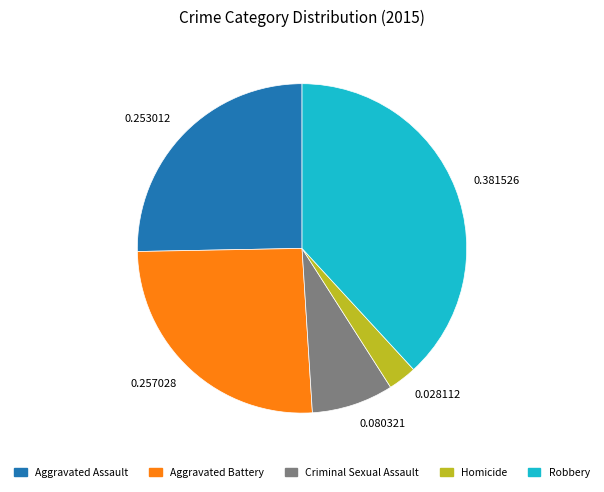

Approximately how many times larger is the value at 0.080321 compared to 0.253012?

0.3